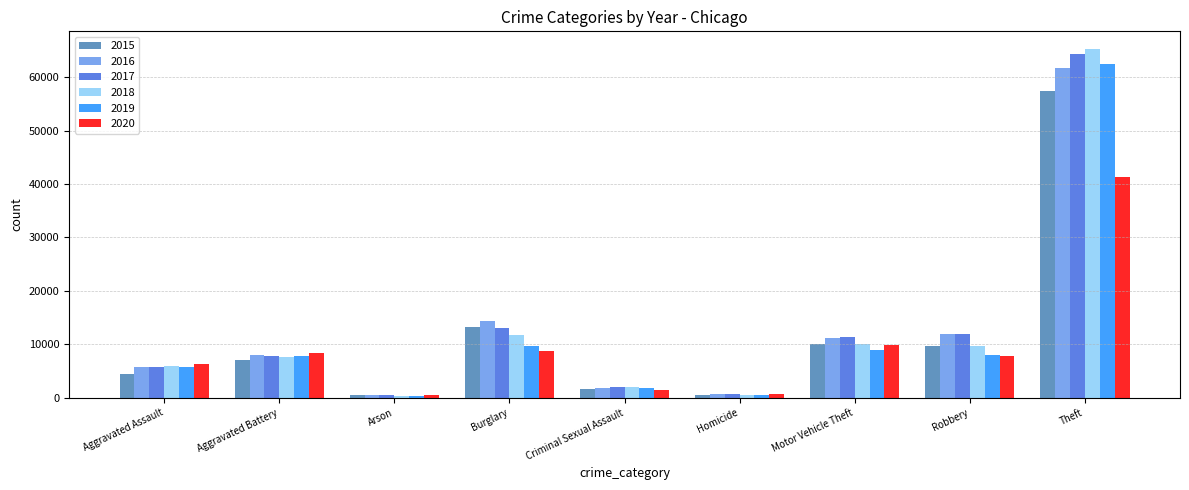

What is the spread (max minus min) of values at Theft?

23961